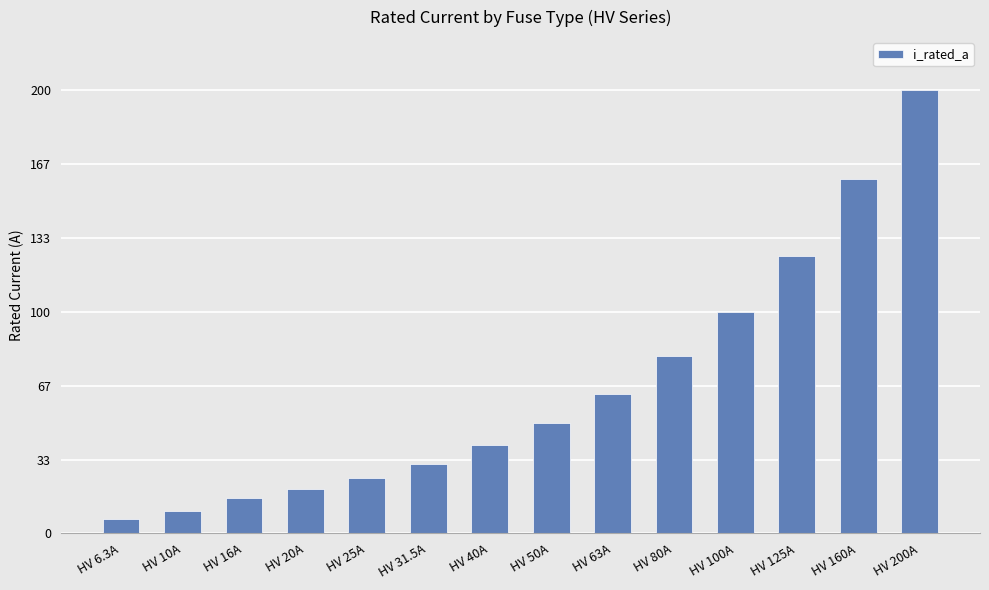

Approximately how many times larger is the value at HV 160A compared to HV 25A?

6.4